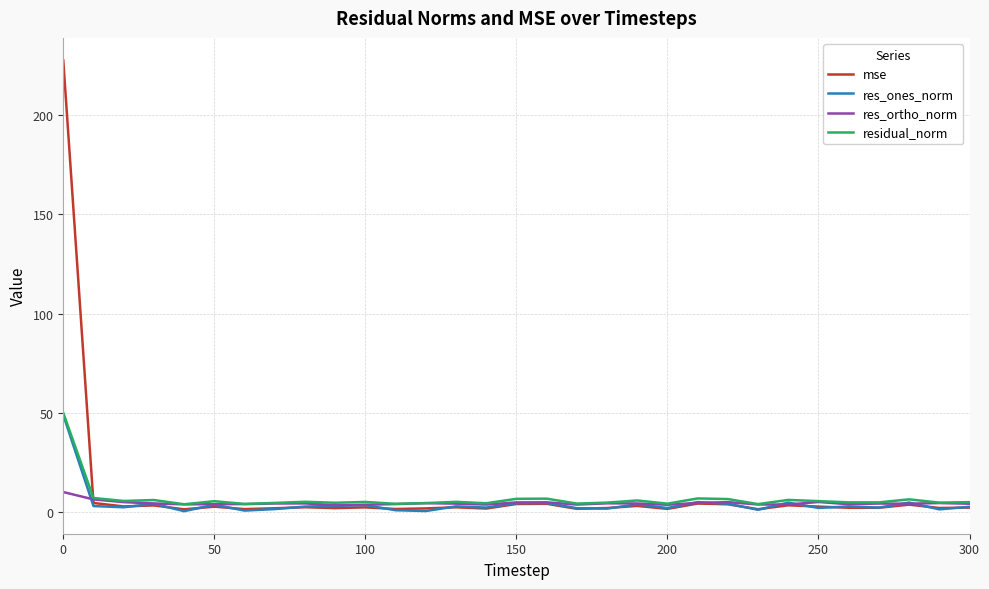

What is the smallest value displayed?

0.5